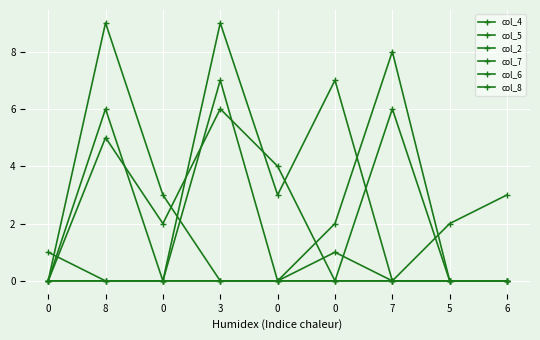

List the labels in order of col_2 value, largest first.

7, 3, 0, 0, 8, 0, 0, 5, 6